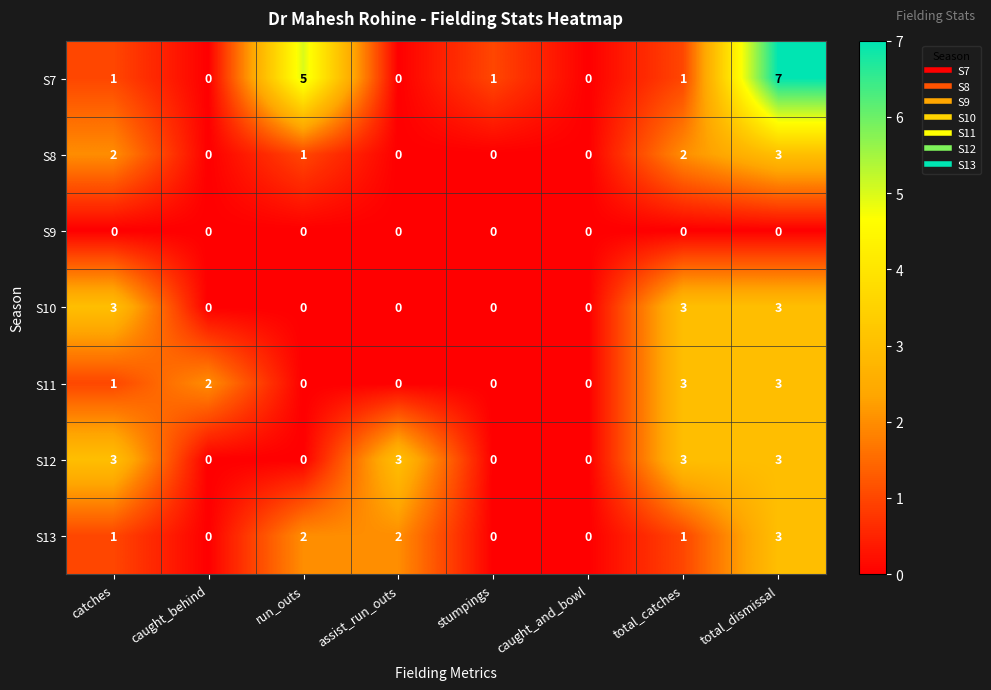

Count the S10 values in the range 0 to 3.

8